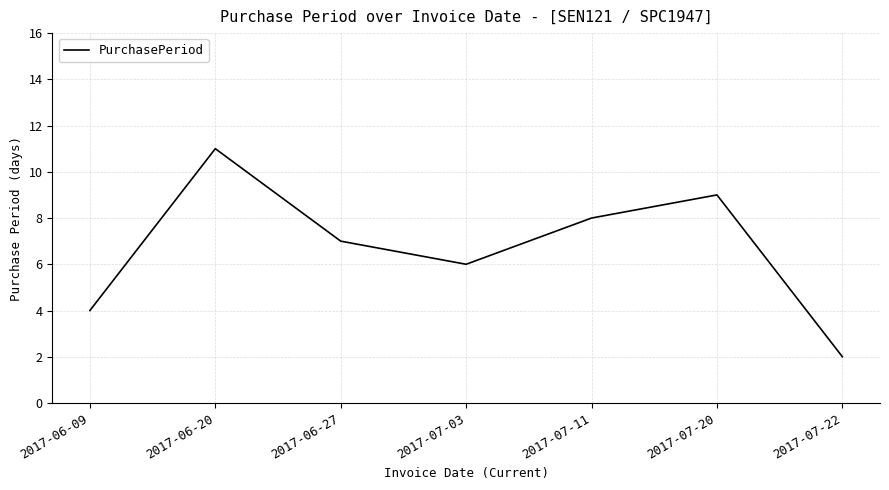

The value at 2017-06-09 is 4. True or false?

True